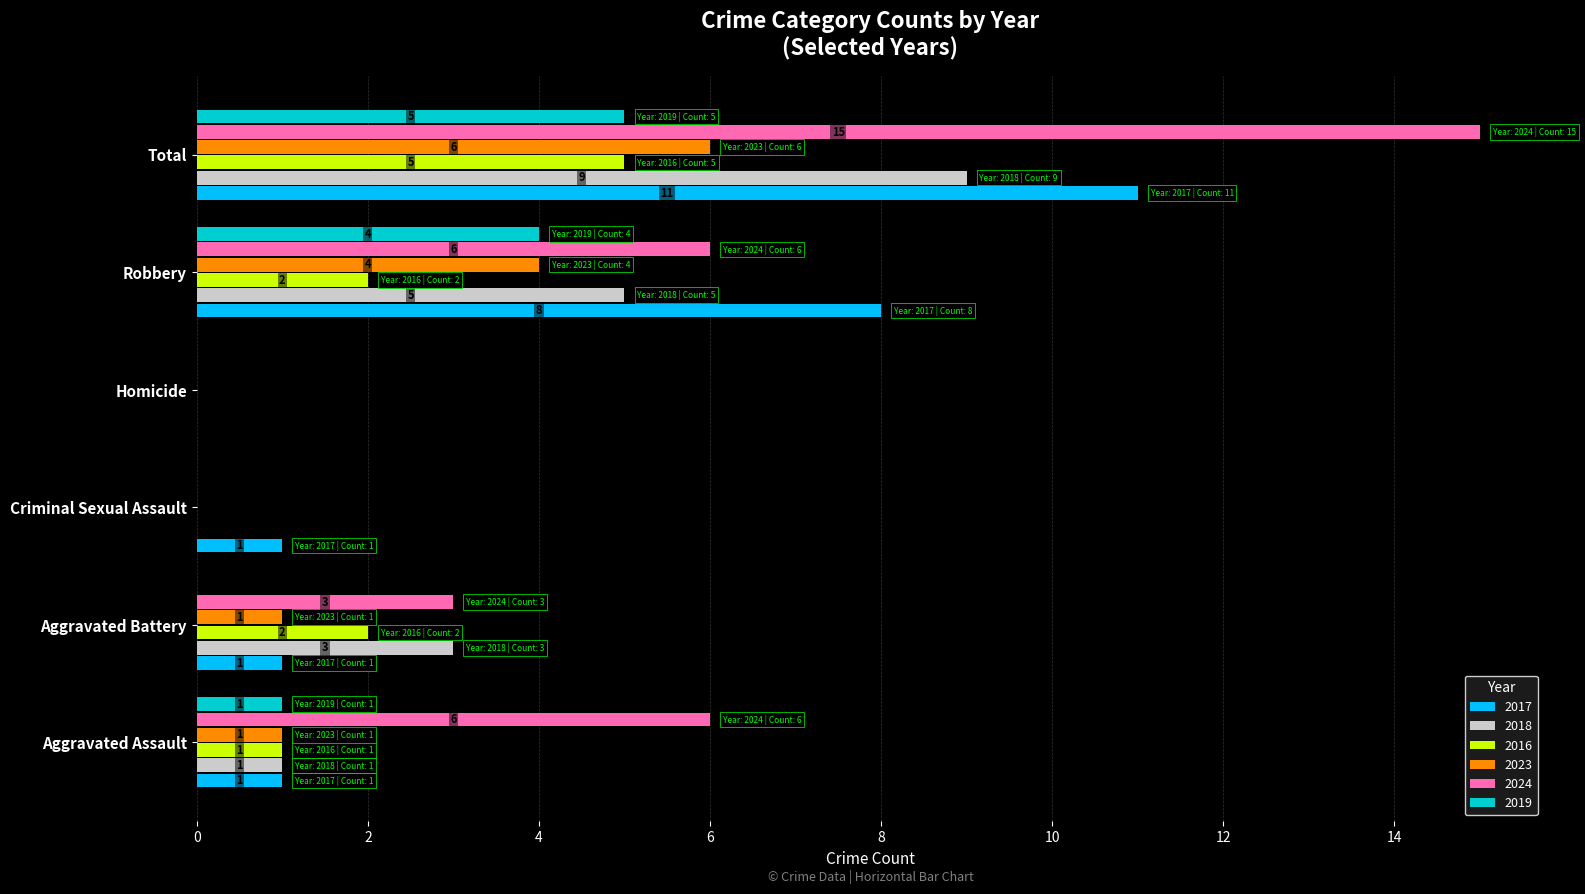

Which series changed the most between Aggravated Assault and Homicide?

2024